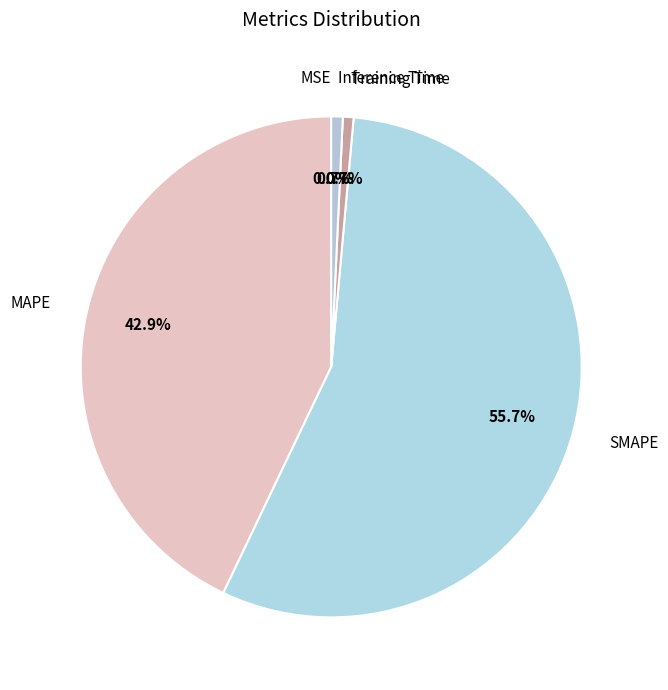

Which slice is the largest?

SMAPE